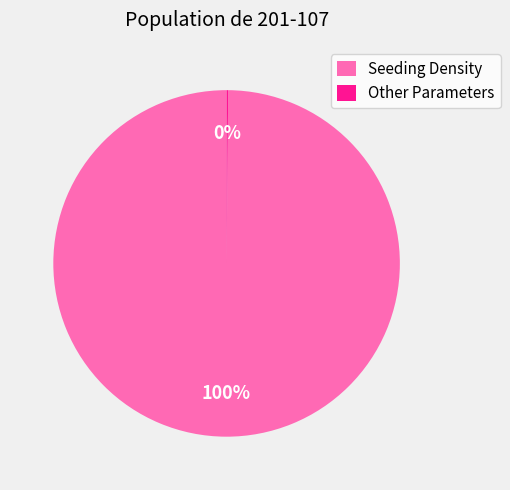

Which category has the biggest portion of the pie?

Seeding Density